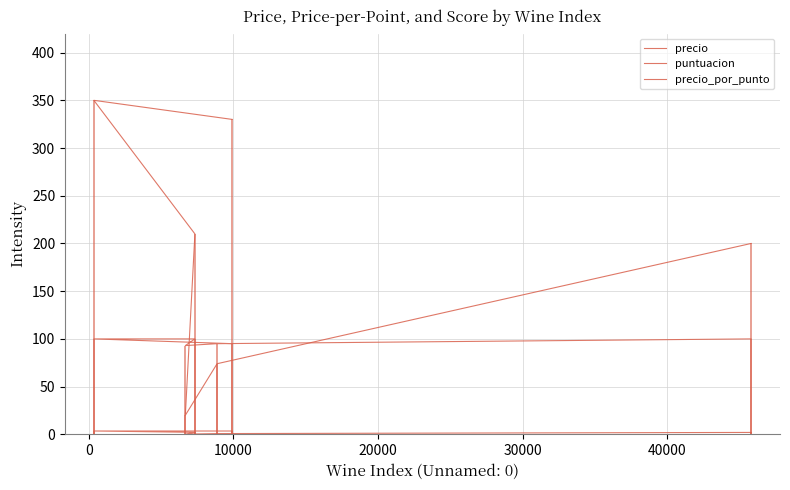

True or false: precio and precio_por_punto cross at least once.

False